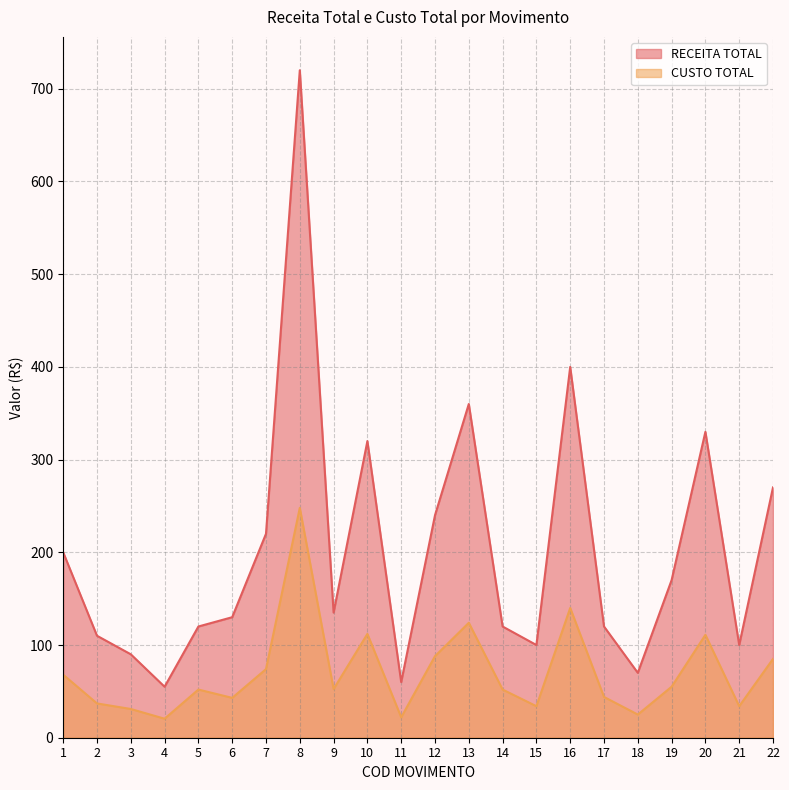

What is the smallest value displayed?

20.5